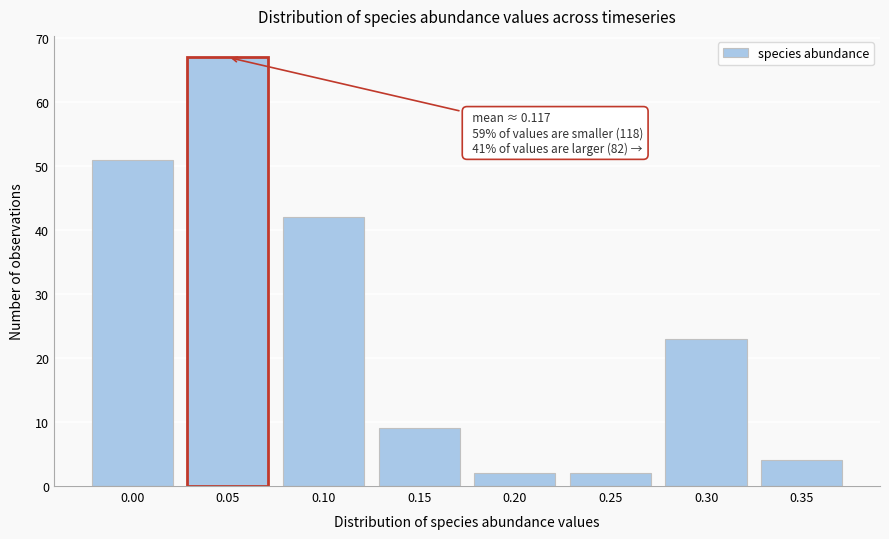

Reading right to left, what are all the values shown in this chart?

0.35=4	0.30=23	0.25=2	0.20=2	0.15=9	0.10=42	0.05=67	0.00=51